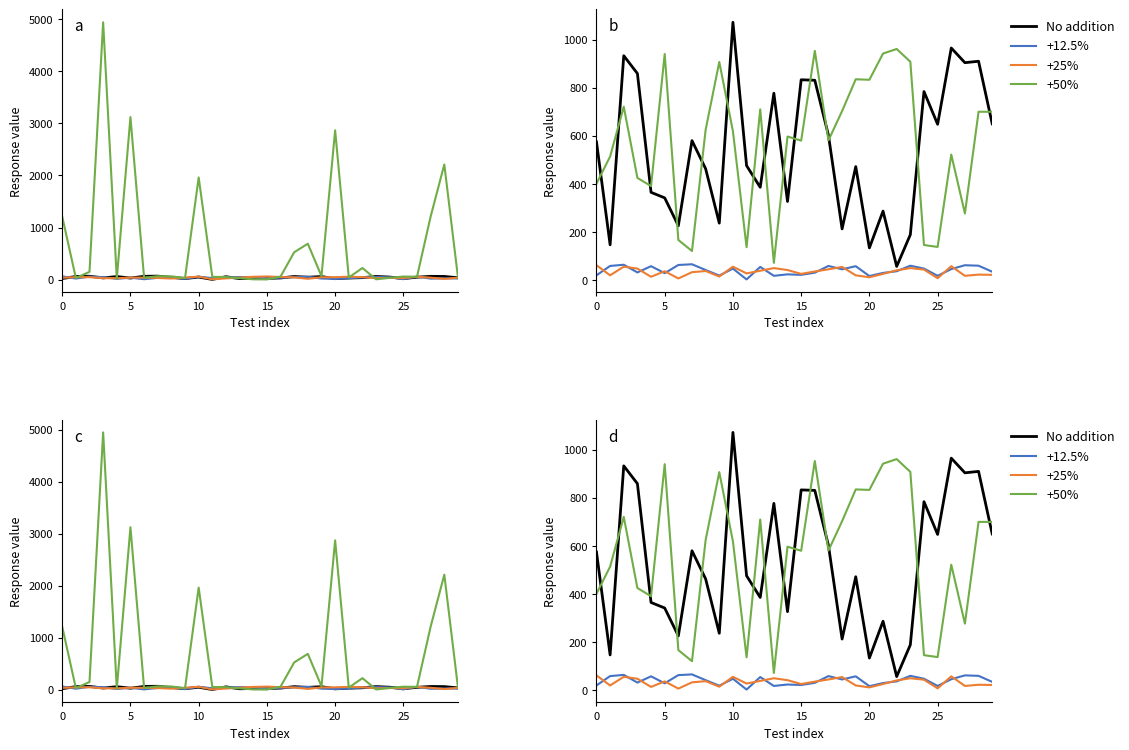

Which label corresponds to the smallest value in the chart?

11